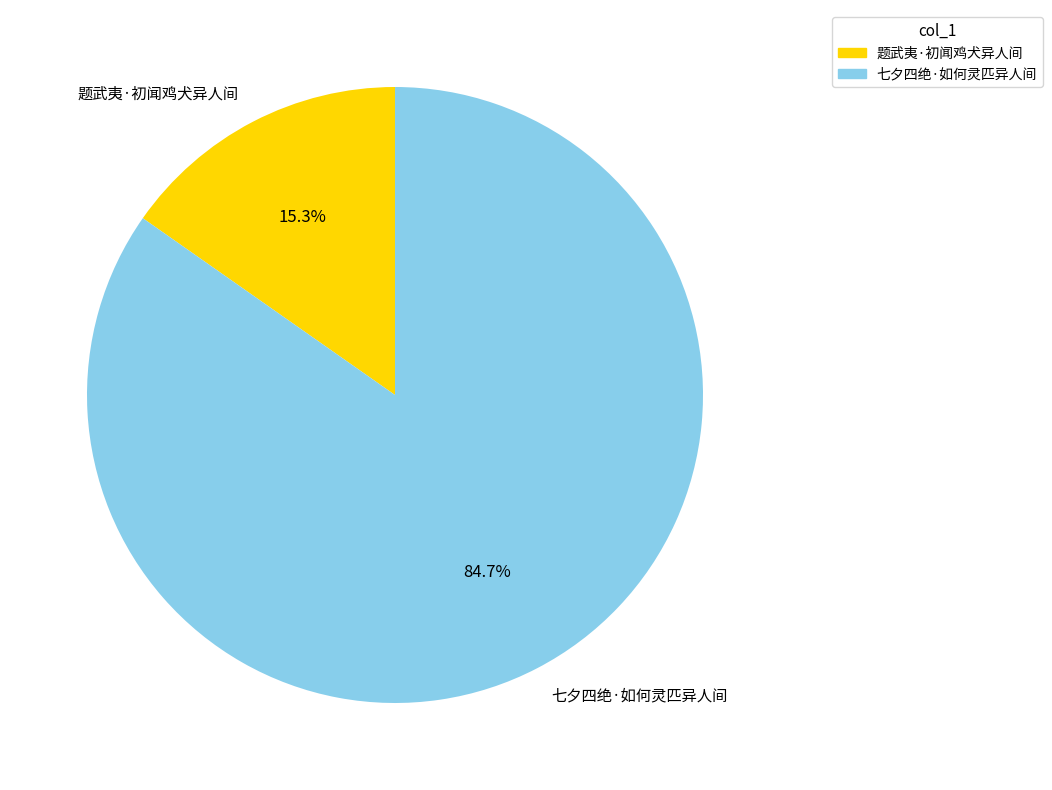

Rank the categories by value from lowest to highest.

题武夷·初闻鸡犬异人间, 七夕四绝·如何灵匹异人间